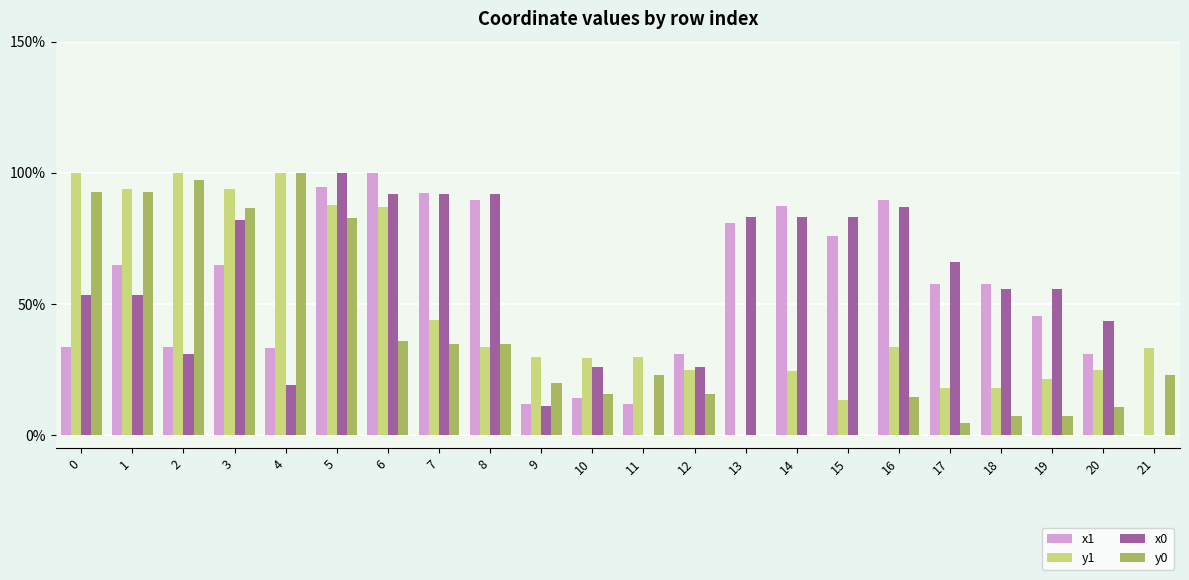

Between 11 and 17, which series saw the biggest shift?

x0